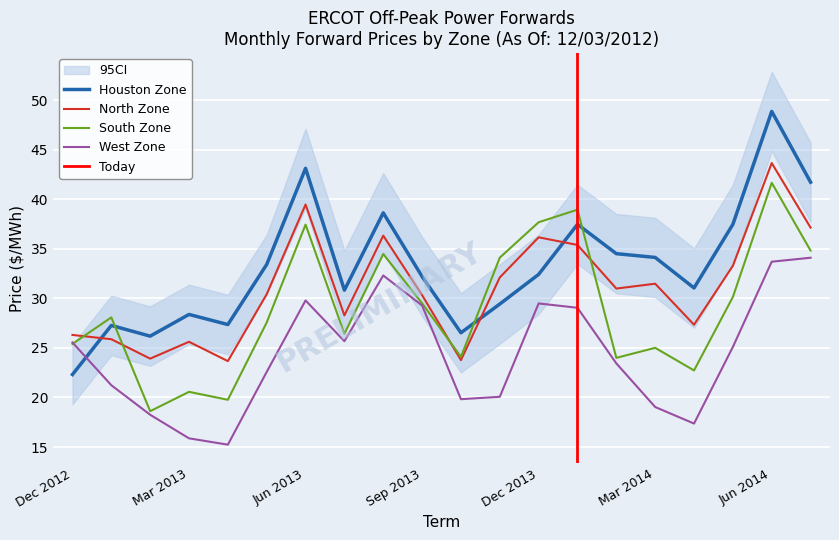

Rank the series at Jun 2013 from highest to lowest value.

Houston Zone, North Zone, South Zone, West Zone